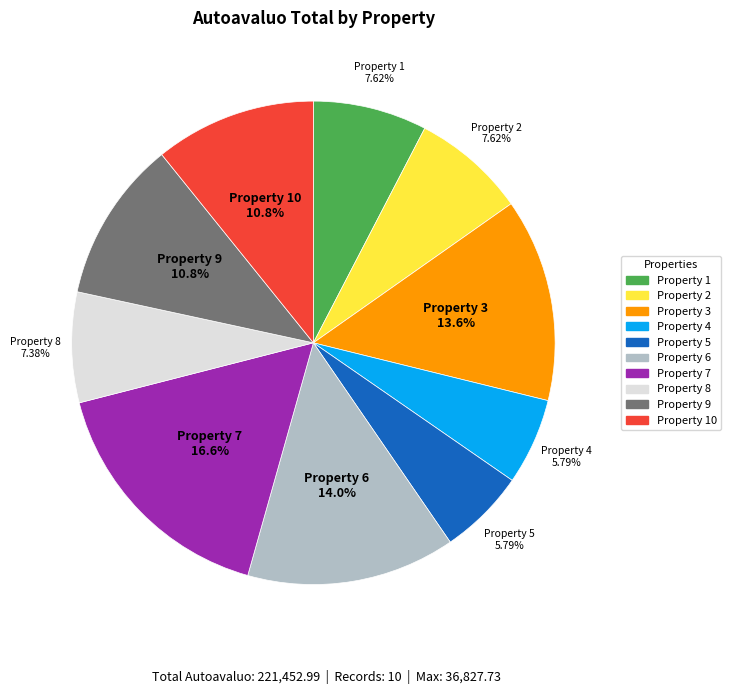

How many slices are in this pie chart?

10